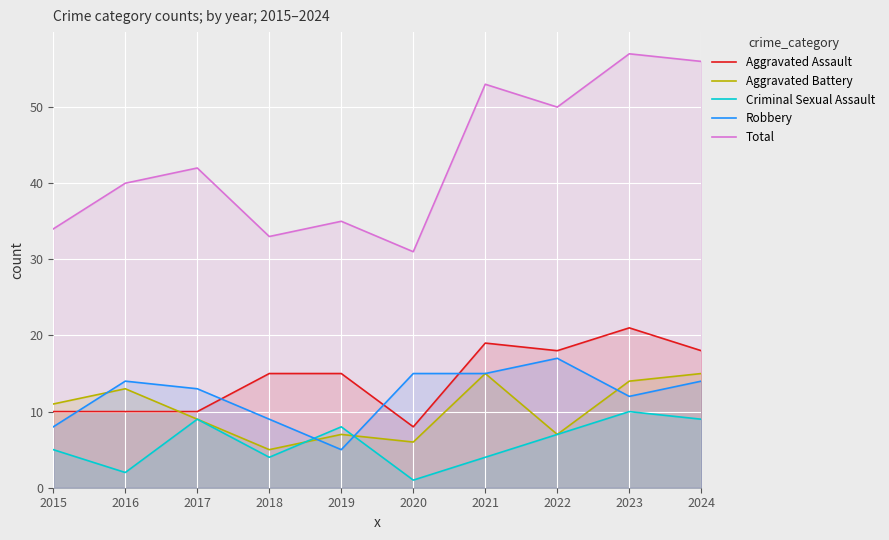

Is it true that Aggravated Assault equals 12 at 2020?

False